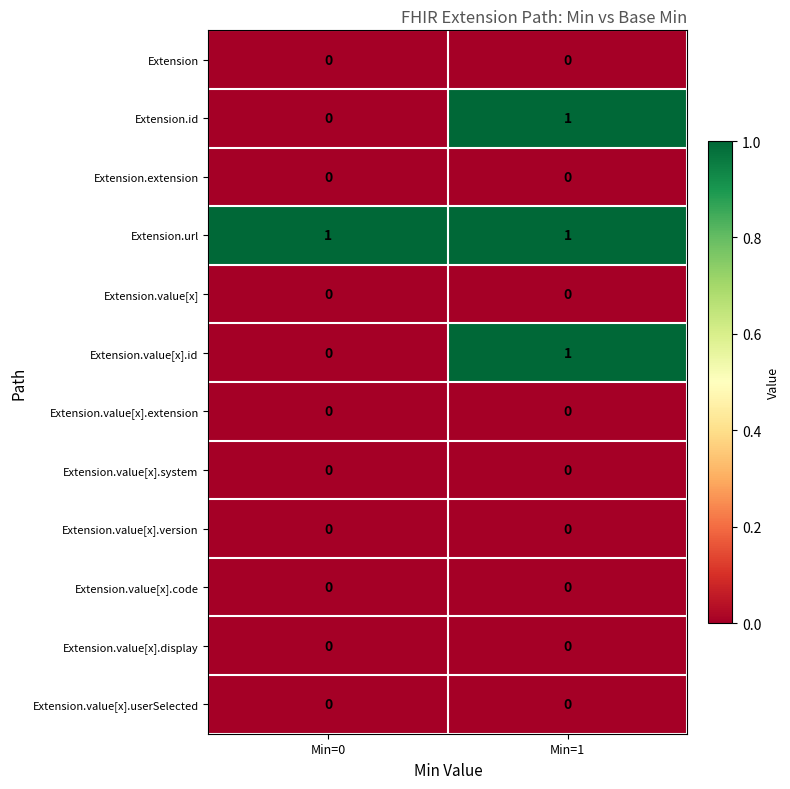

Where is Extension.value[x].id nearest to the value 0?

Min=0